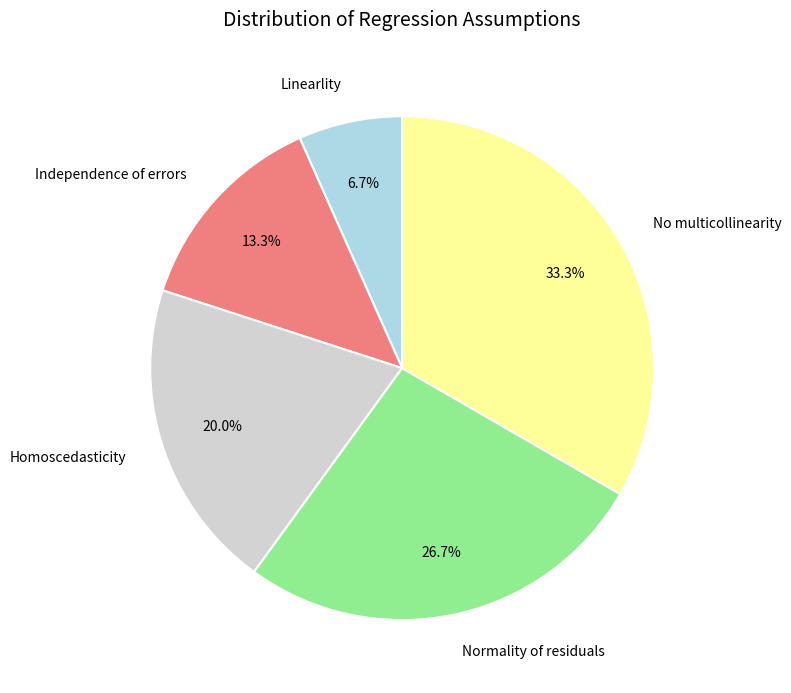

What is the ratio of the value at Independence of errors to the value at Homoscedasticity?

0.7